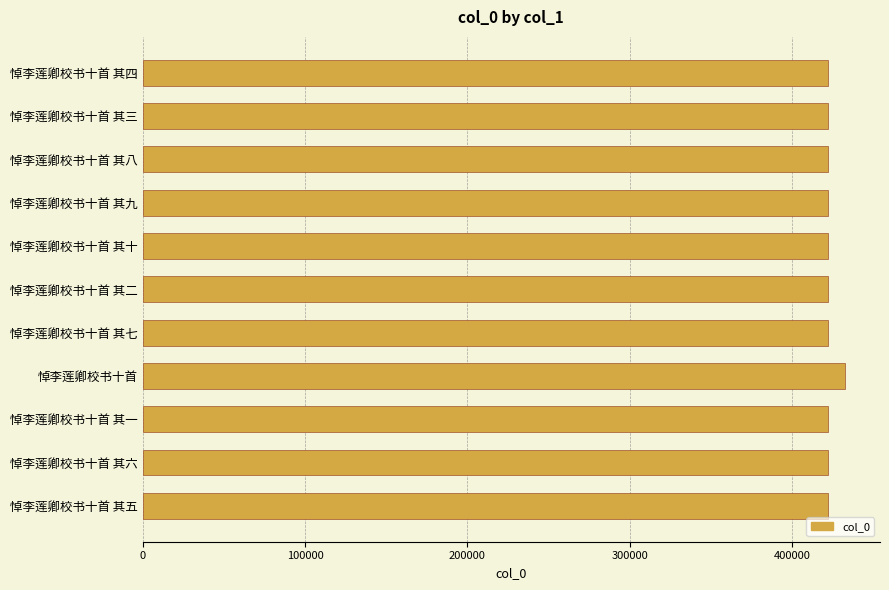

What is the average value?

423255